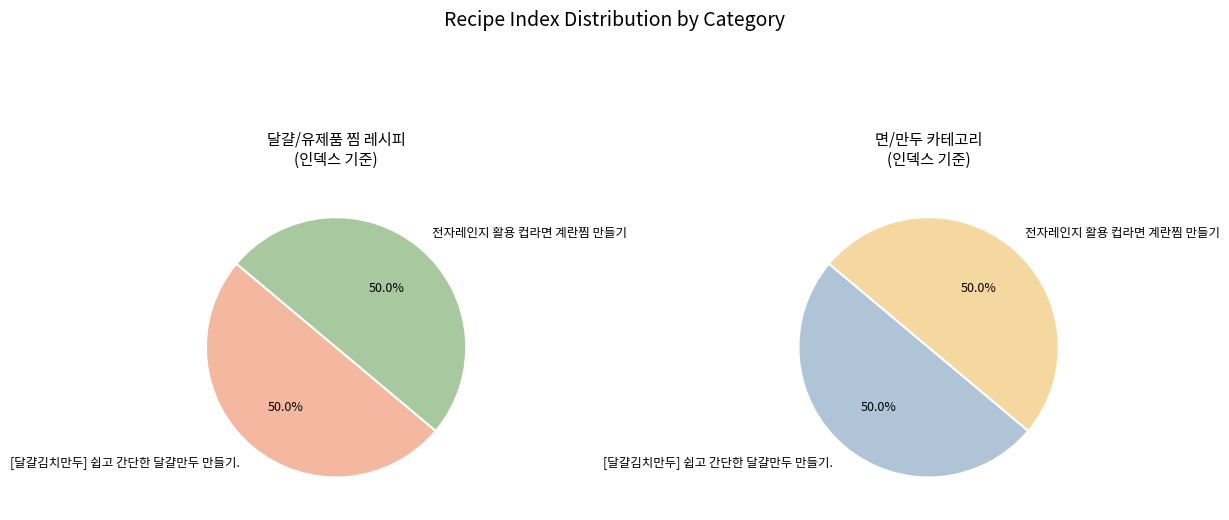

What is the total percentage of 전자레인지 활용 컵라면 계란찜 만들기 and [달걀김치만두] 쉽고 간단한 달걀만두 만들기.?

100.0%